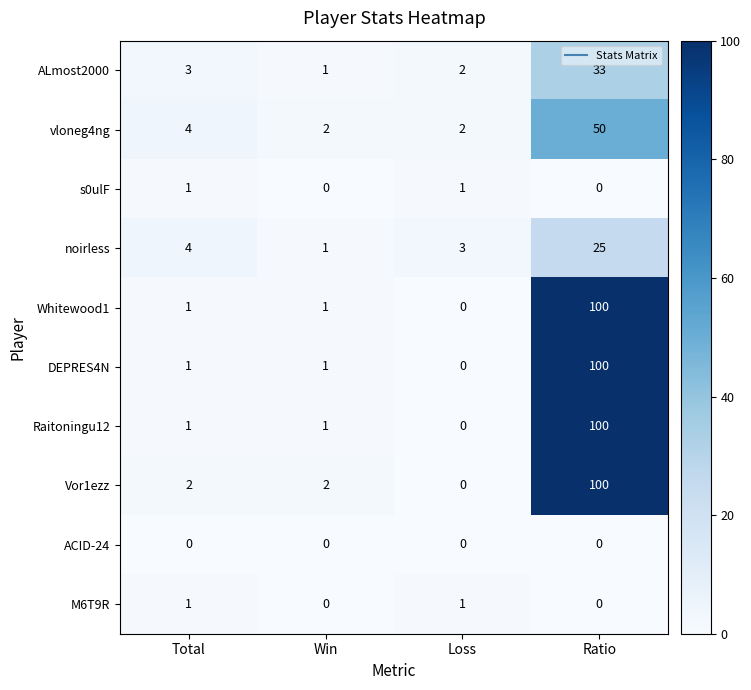

What is the highest value of the Raitoningu12 series?

100